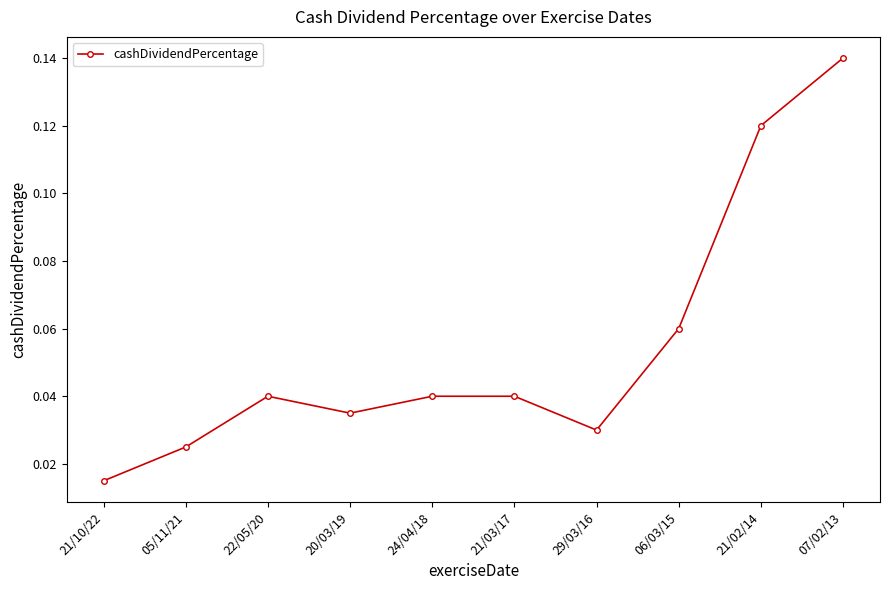

Which label corresponds to the largest value in the chart?

07/02/13